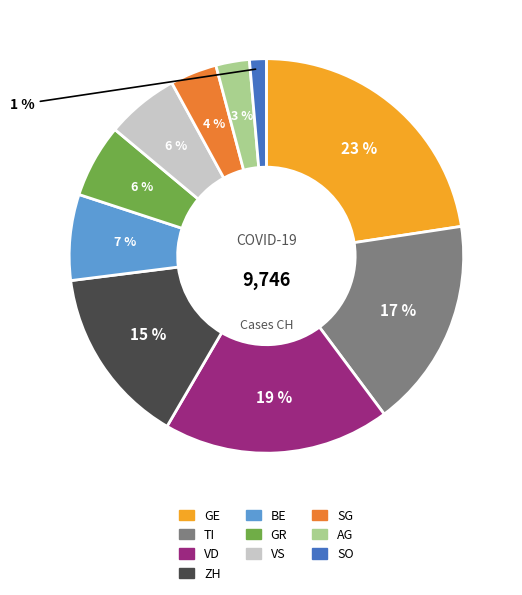

Is there any slice that represents more than half of the pie?

No